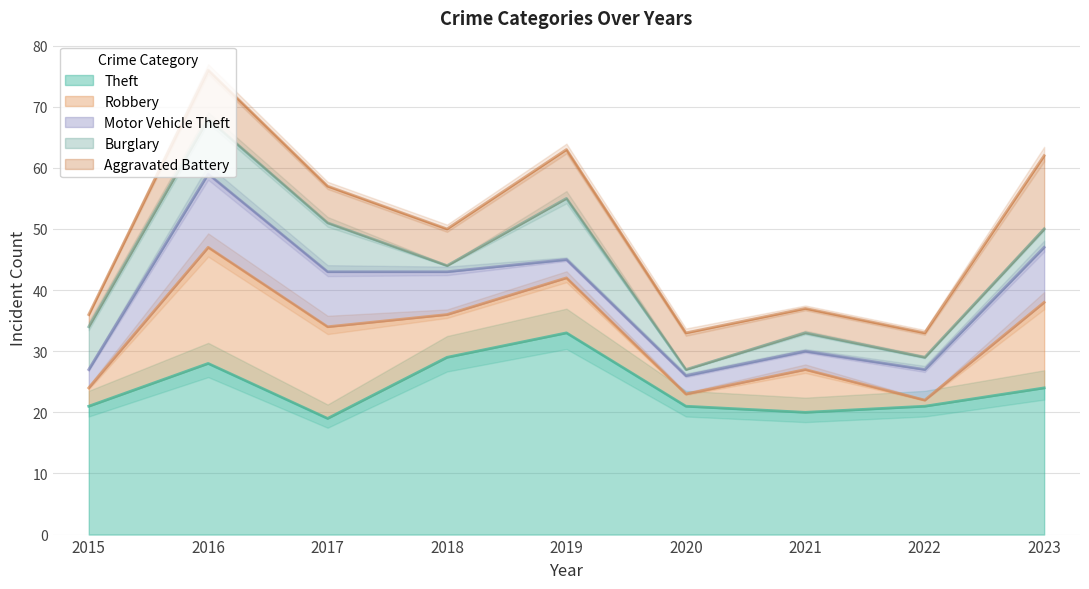

Reading left to right, extract all data points from this chart.

Theft: 21	28	19	29	33	21	20	21	24
Robbery: 3	19	15	7	9	2	7	1	14
Motor Vehicle Theft: 3	12	9	7	3	3	3	5	9
Burglary: 7	9	8	1	10	1	3	2	3
Aggravated Battery: 2	8	6	6	8	6	4	4	12